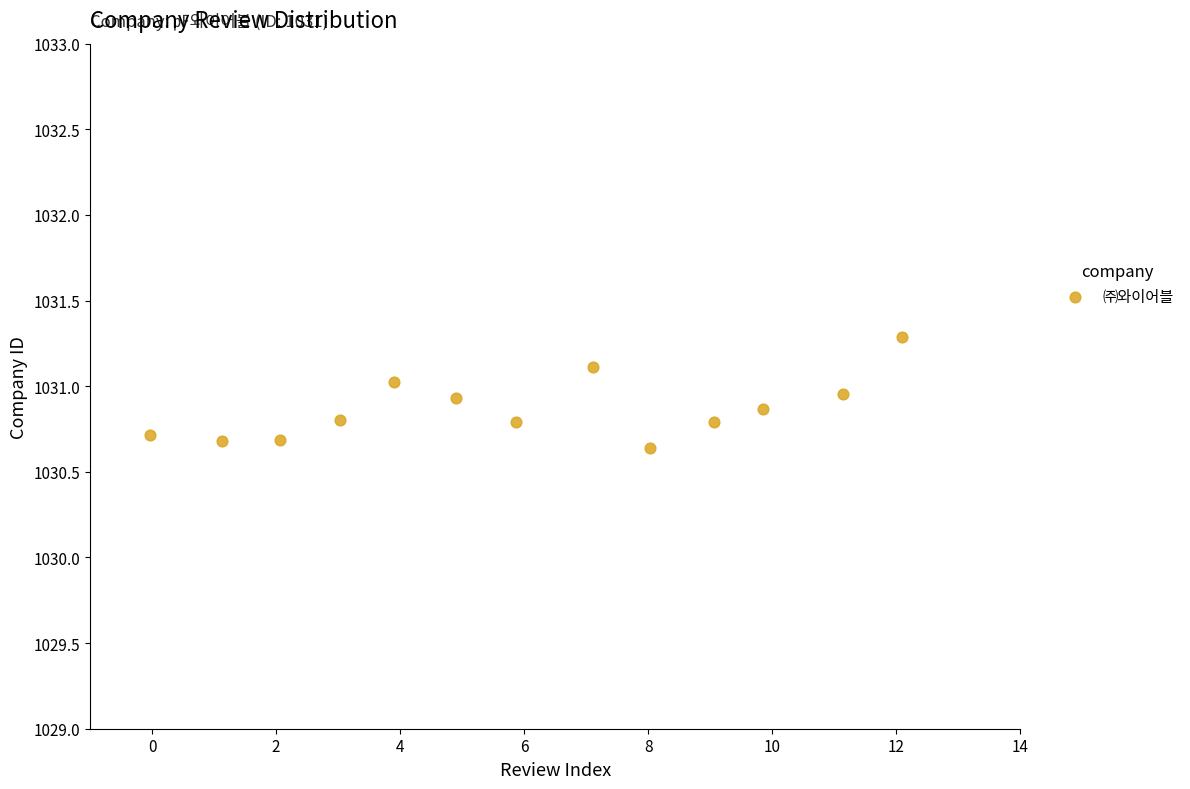

What is the range of Y values (max minus min)?

0.6